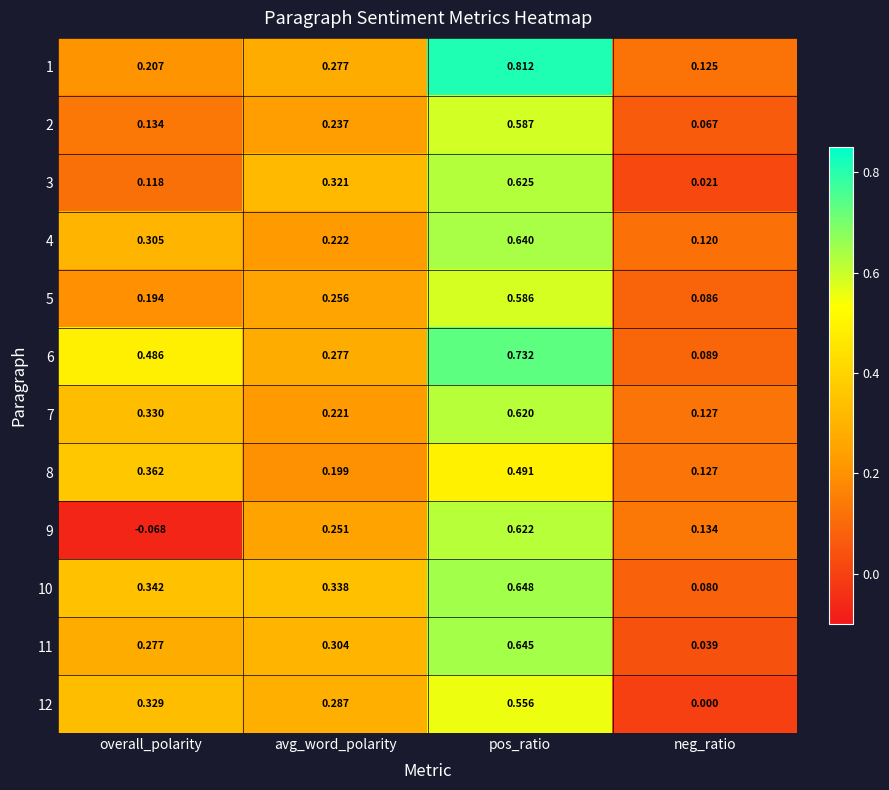

At which label does 12 reach its minimum?

neg_ratio